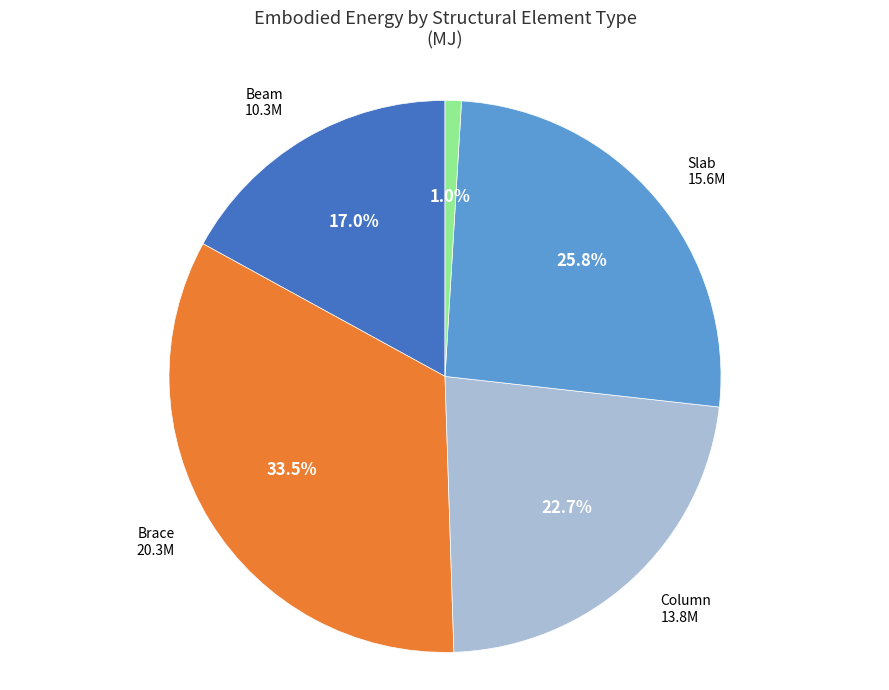

Combined, do Beam and Brace account for over 50%?

Yes